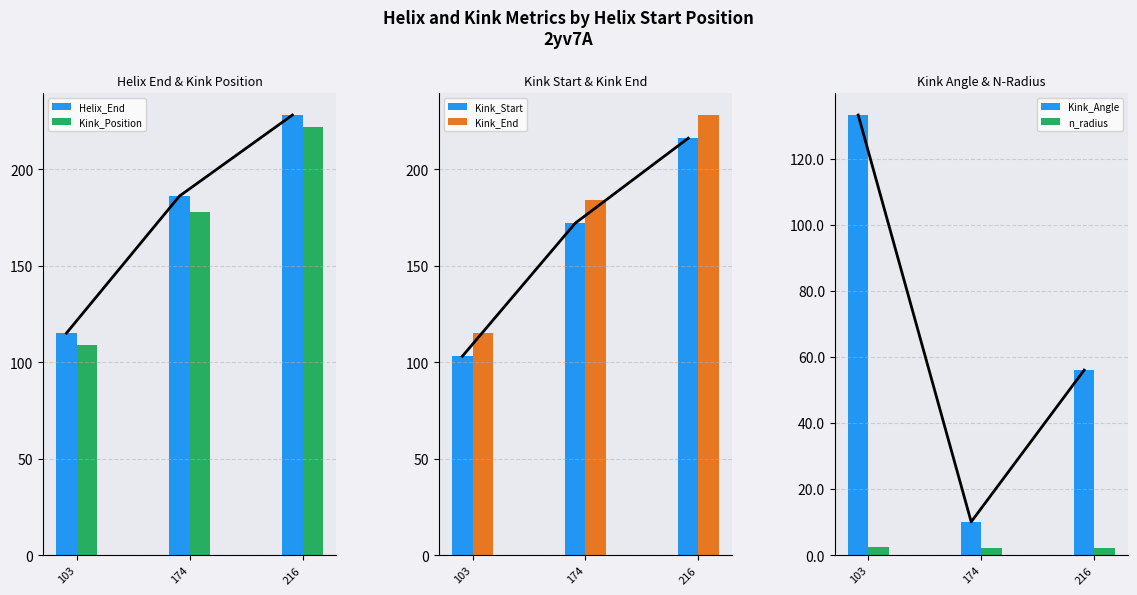

At which label does Kink_Angle first exceed 56?

103